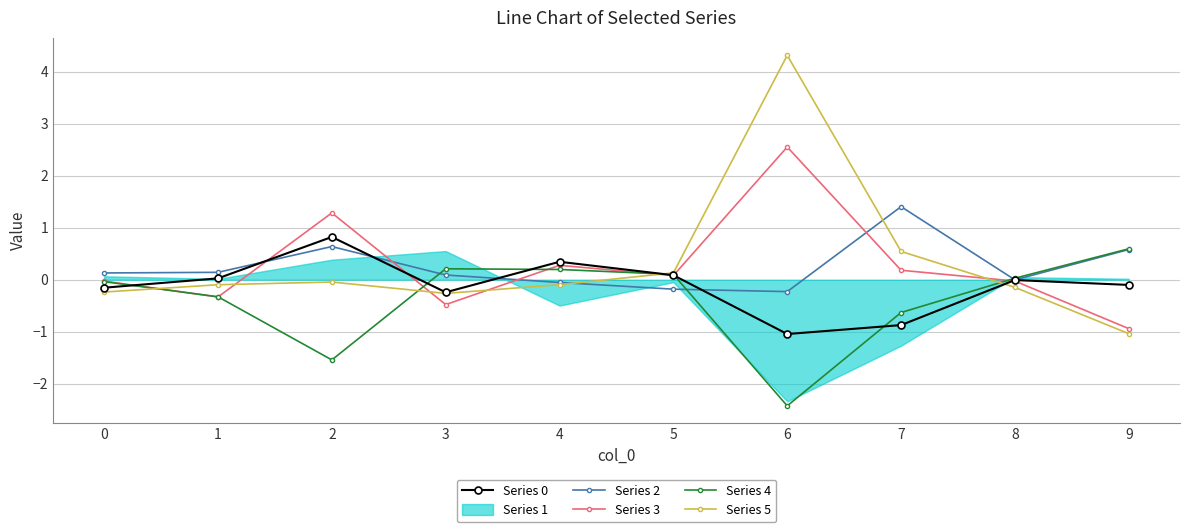

At which category does Series 0 reach its first local peak?

2